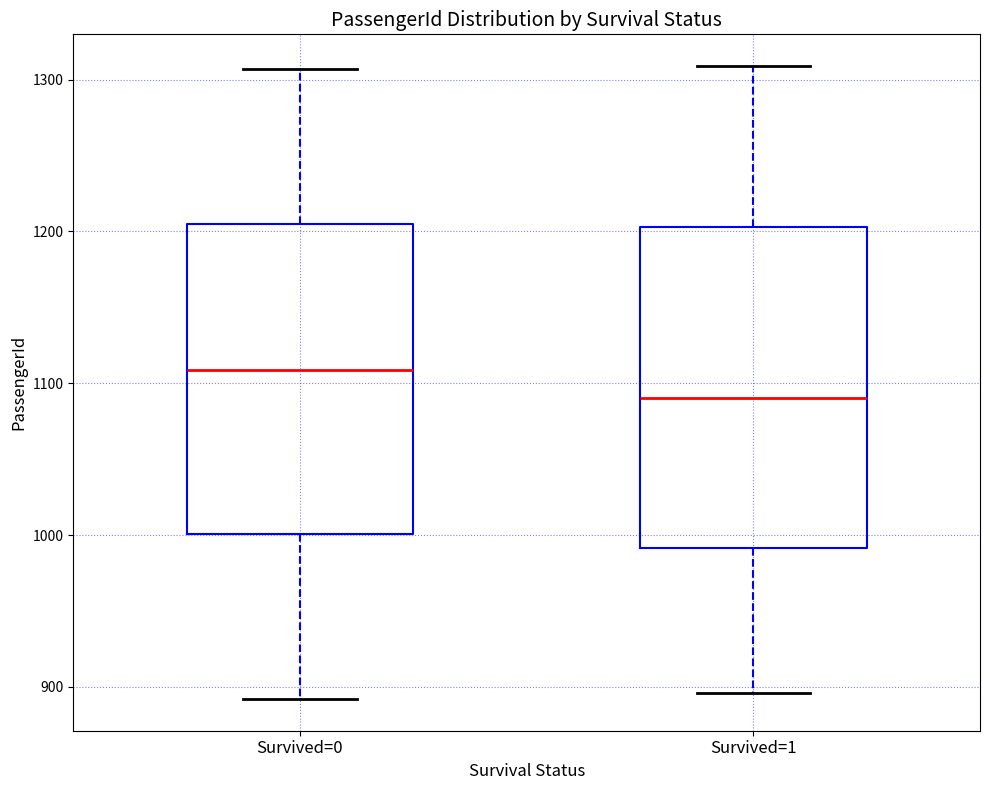

Reading left to right, transcribe this box plot: for each box, give where its median line is, the range the box spans, and where its two whiskers end, as read against the y-axis. The values are not printed on the chart, so give them approximately, as read against the axis.

Survived=0: median 1110, box 1000 to 1210, whiskers 890 to 1310
Survived=1: median 1090, box 990 to 1200, whiskers 900 to 1310